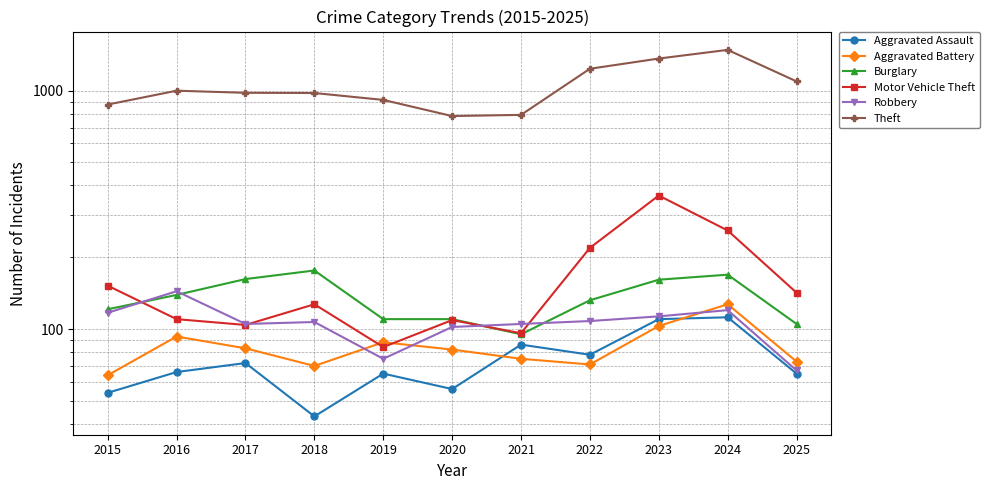

How many lines are shown in the chart?

6